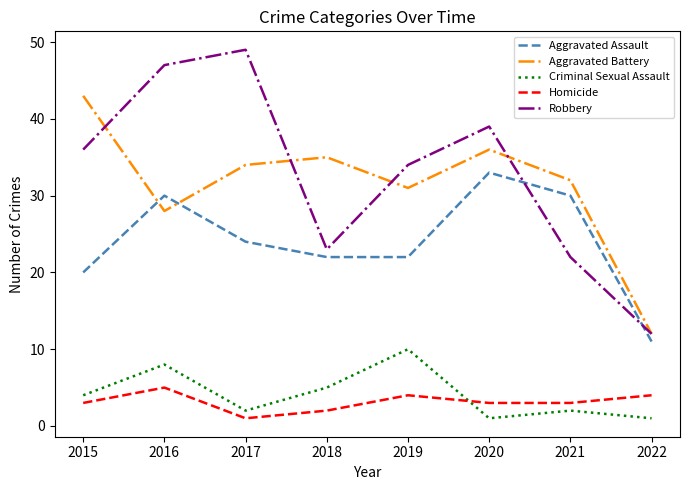

The value of Robbery at 2020 is 39. True or false?

True